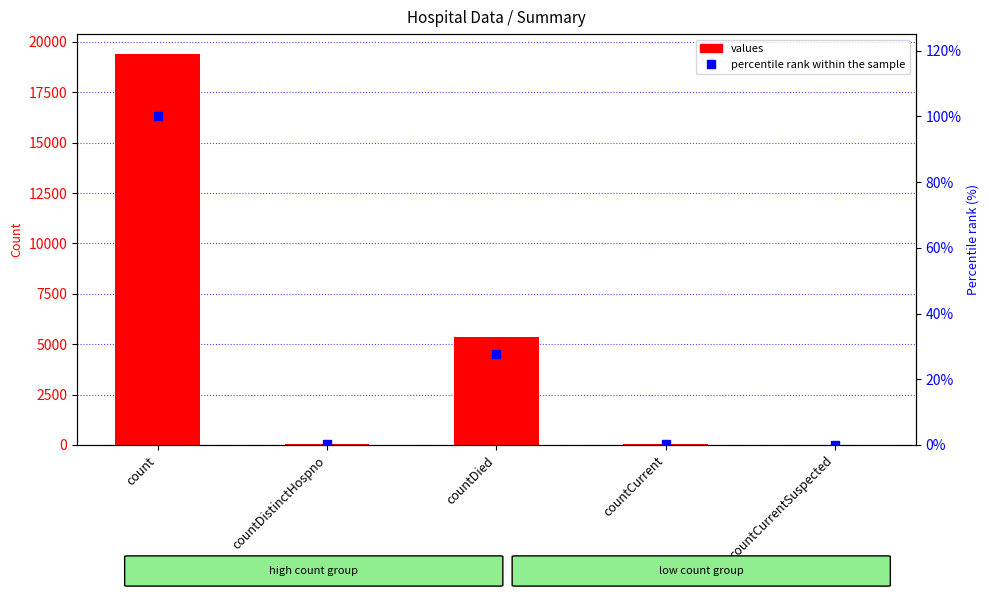

Reading left to right, what are all the values shown in this chart?

values: 19420.0	38.0	5357.0	60.0	0.0
percentile rank within the sample: 100.0	0.2	27.6	0.3	0.0